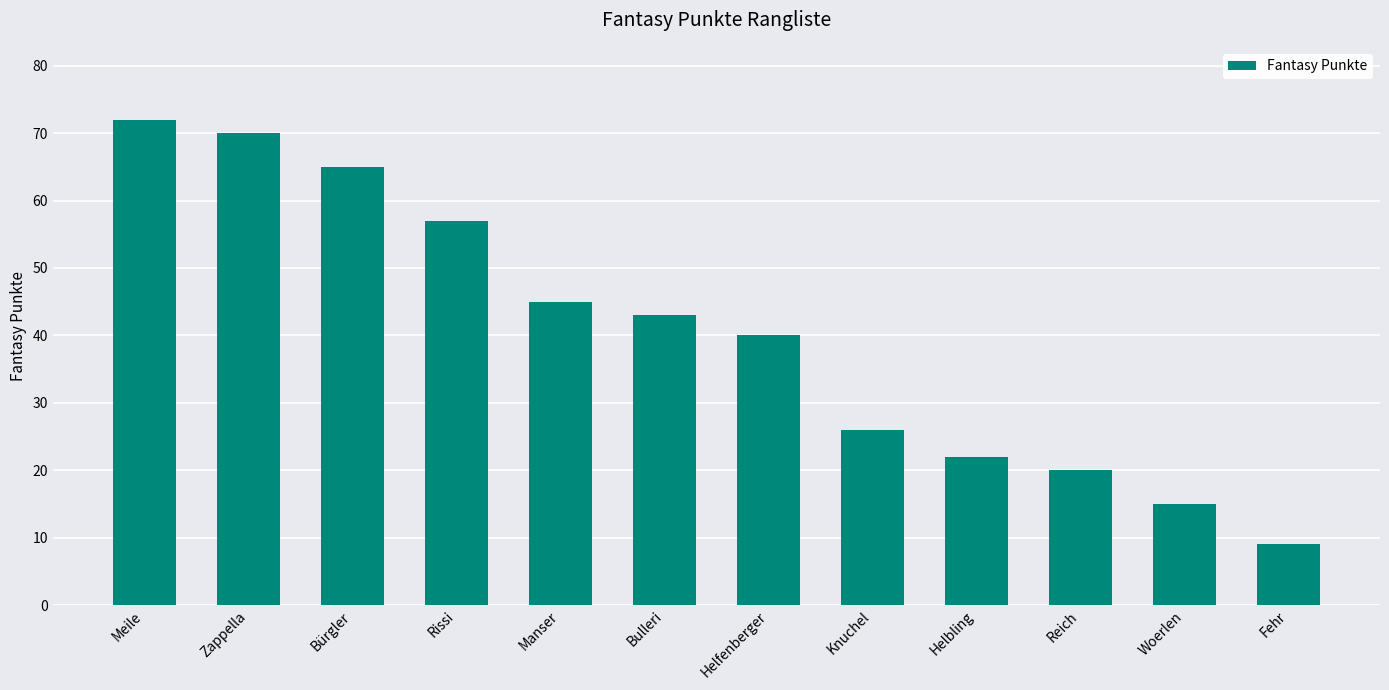

What position from the right is Helbling?

4